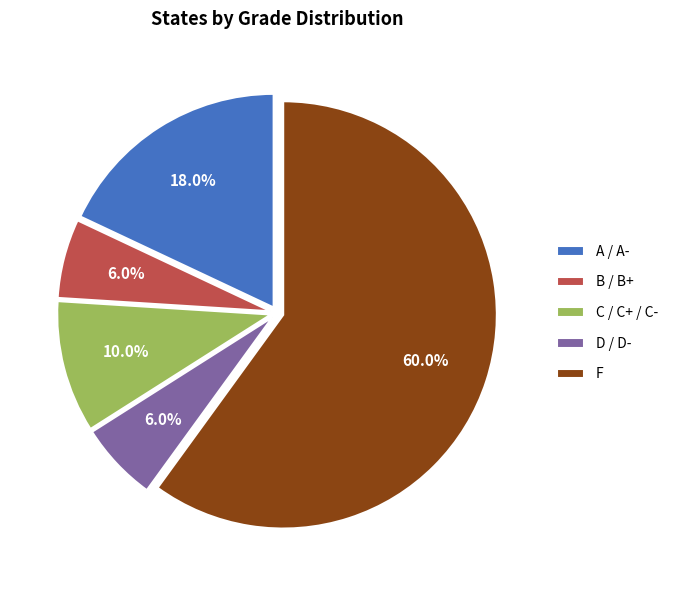

Approximately how many times larger is the value at C / C+ / C- compared to A / A-?

0.6